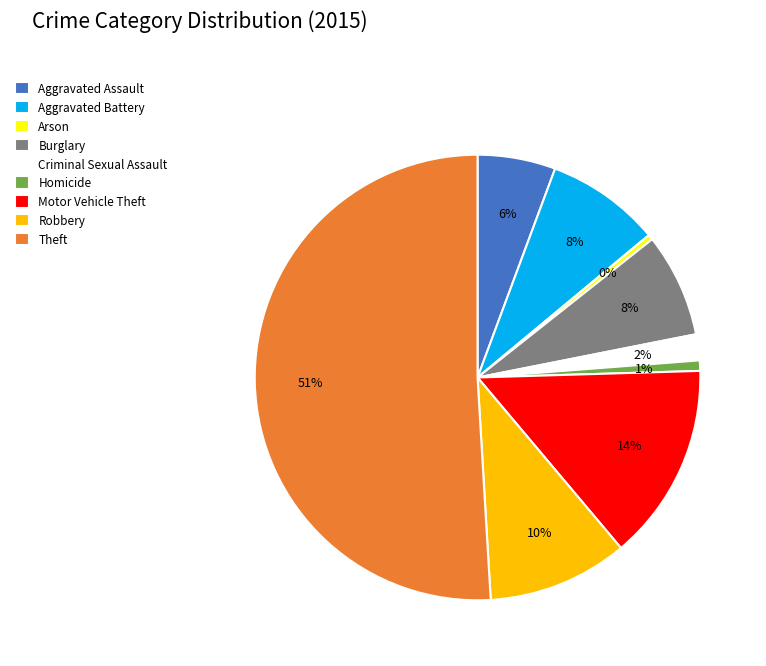

What percentage is the Robbery slice, to the nearest percent?

10%